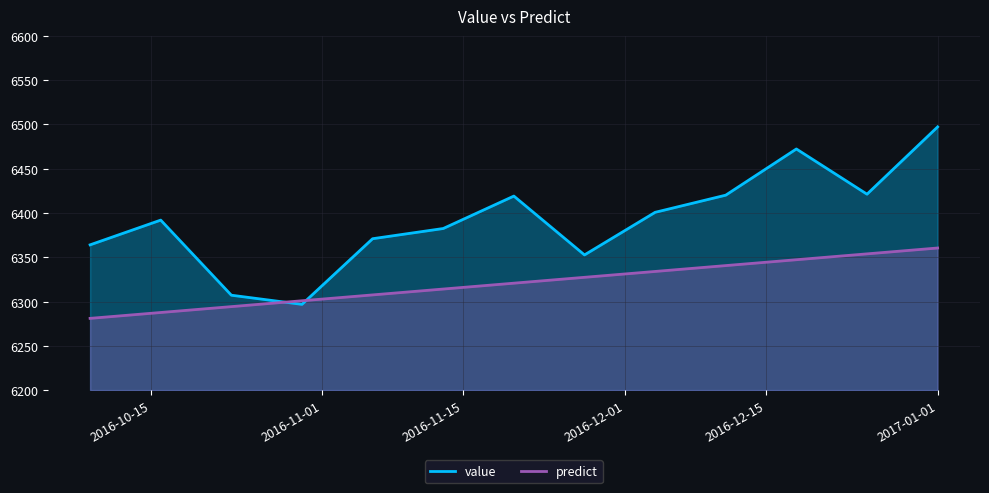

What is the spread (max minus min) of values at 2016-12-11?

79.5